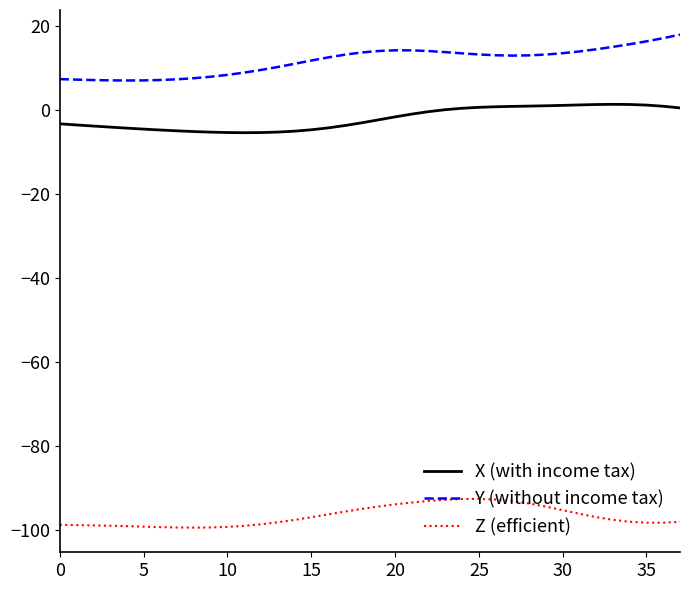

True or false: Z (efficient) and X (with income tax) cross at least once.

False